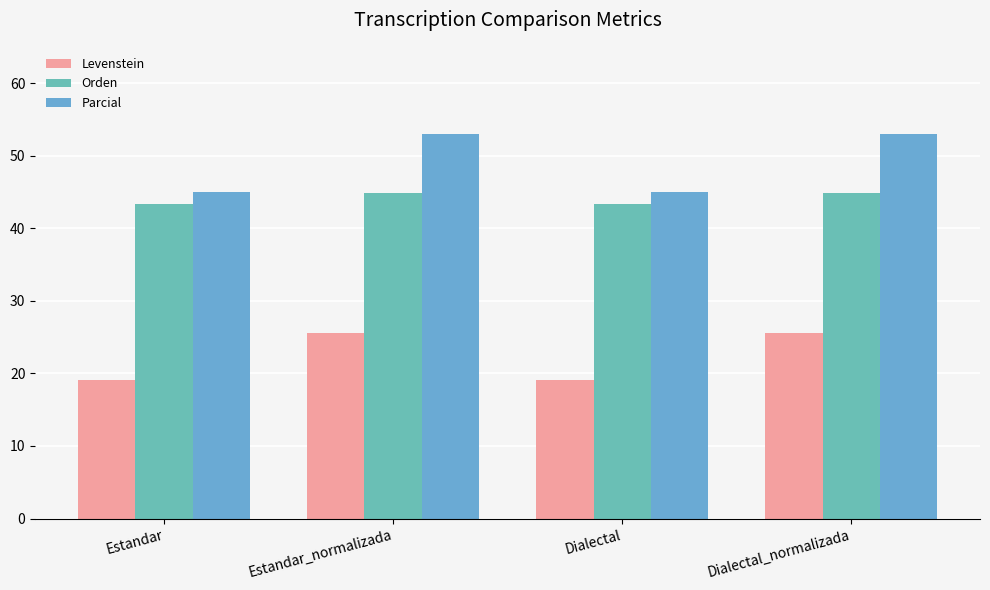

At how many categories does at least one series exceed 37?

4